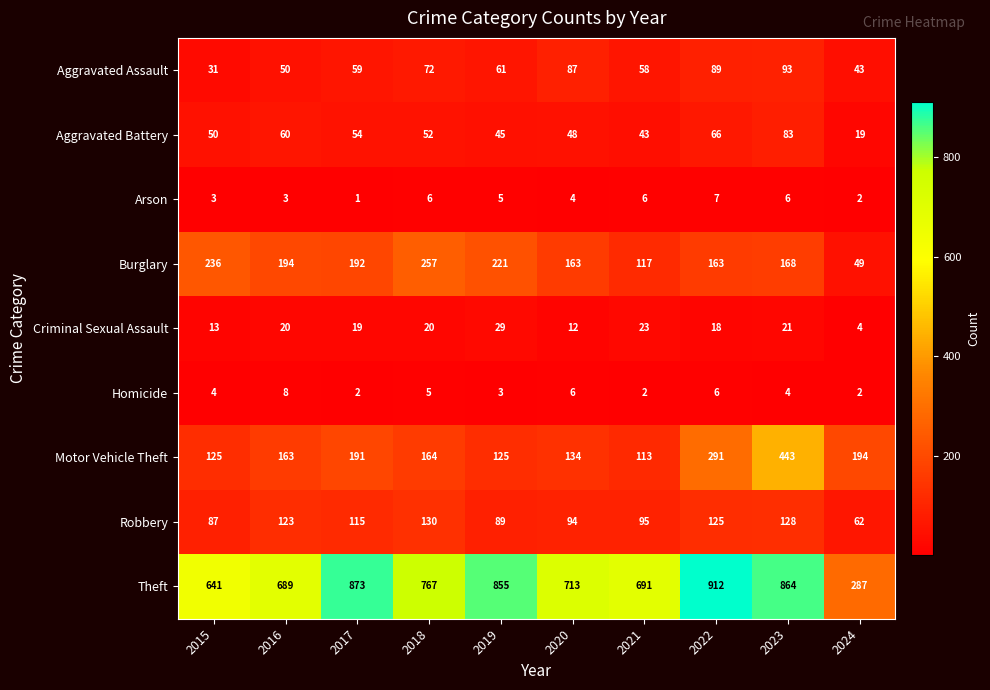

List the series in order of their peak value, highest first.

Theft, Motor Vehicle Theft, Burglary, Robbery, Aggravated Assault, Aggravated Battery, Criminal Sexual Assault, Homicide, Arson